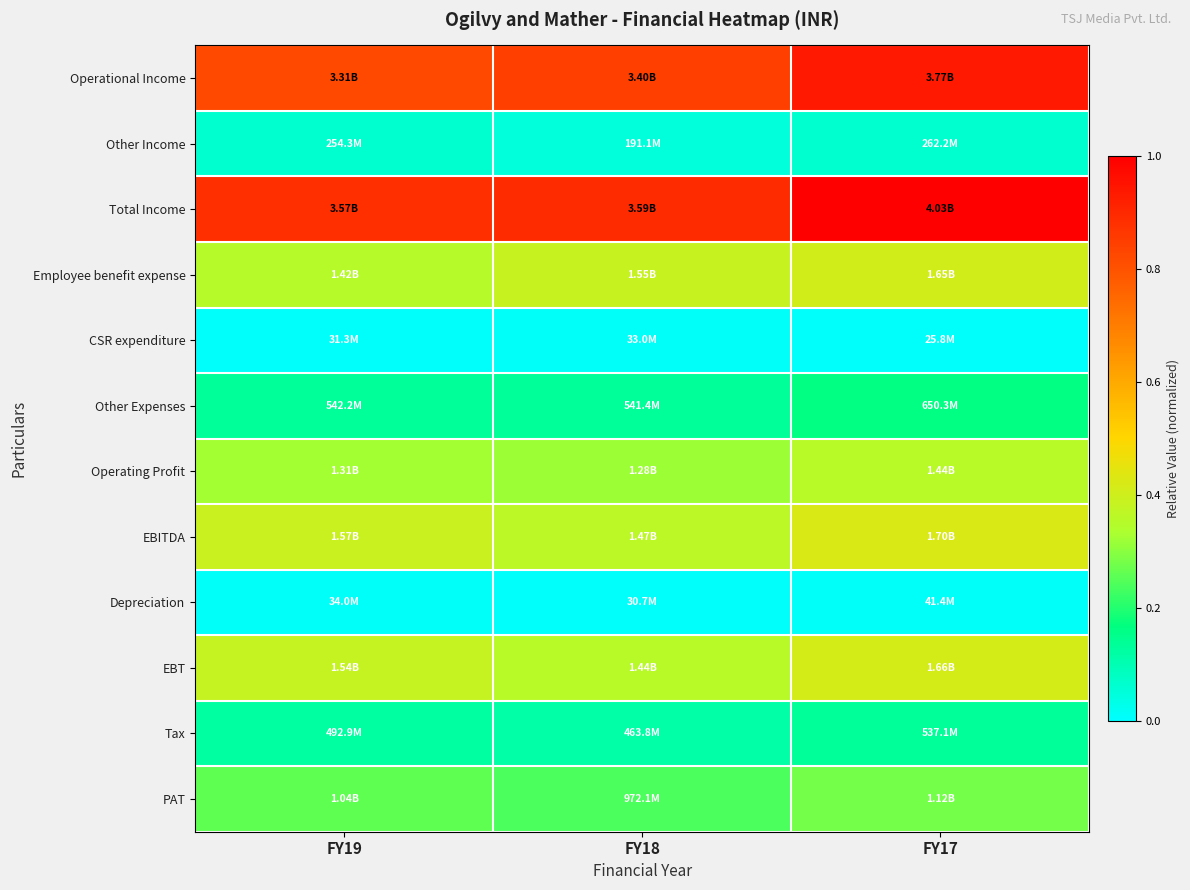

Reading left to right, transcribe all the data shown in this chart.

Operational Income: FY19=0.8	FY18=0.8	FY17=0.9
Other Income: FY19=0.1	FY18=0.0	FY17=0.1
Total Income: FY19=0.9	FY18=0.9	FY17=1.0
Employee benefit expense: FY19=0.4	FY18=0.4	FY17=0.4
CSR expenditure: FY19=0.0	FY18=0.0	FY17=0.0
Other Expenses: FY19=0.1	FY18=0.1	FY17=0.2
Operating Profit: FY19=0.3	FY18=0.3	FY17=0.4
EBITDA: FY19=0.4	FY18=0.4	FY17=0.4
Depreciation: FY19=0.0	FY18=0.0	FY17=0.0
EBT: FY19=0.4	FY18=0.4	FY17=0.4
Tax: FY19=0.1	FY18=0.1	FY17=0.1
PAT: FY19=0.3	FY18=0.2	FY17=0.3